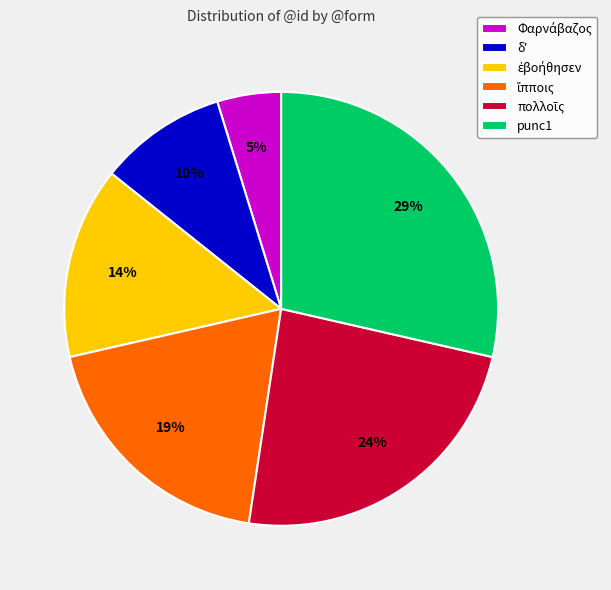

To the nearest percent, what is the average slice percentage?

17%